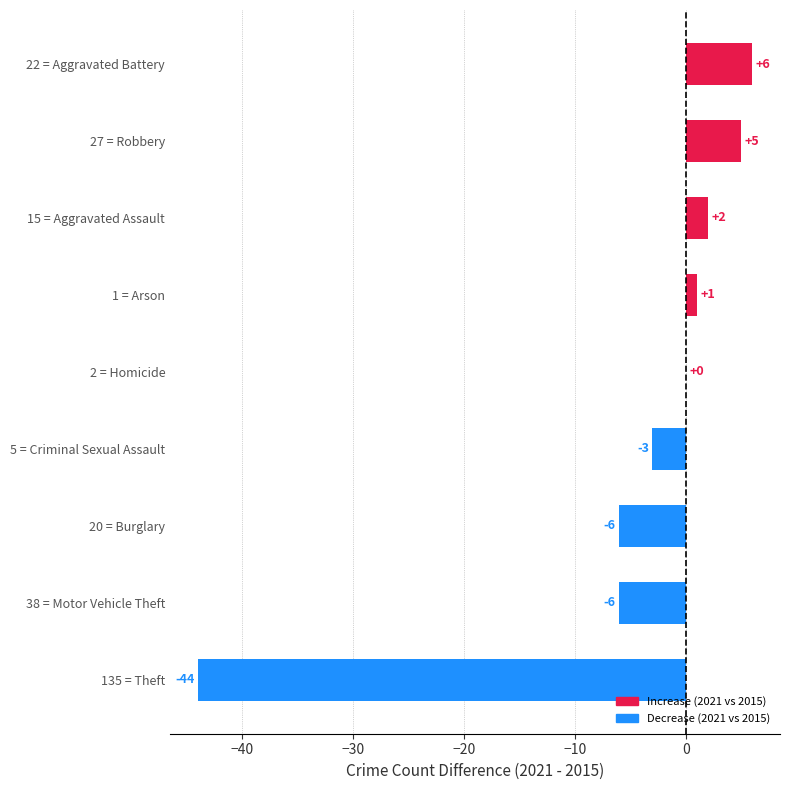

What is the maximum value shown in the chart?

6